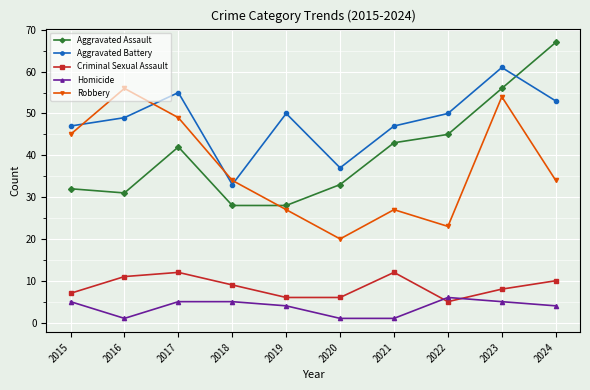

How many distinct data groups are displayed?

5